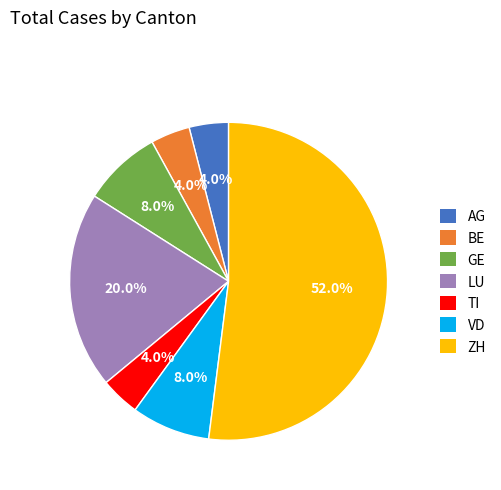

What is the majority slice?

ZH